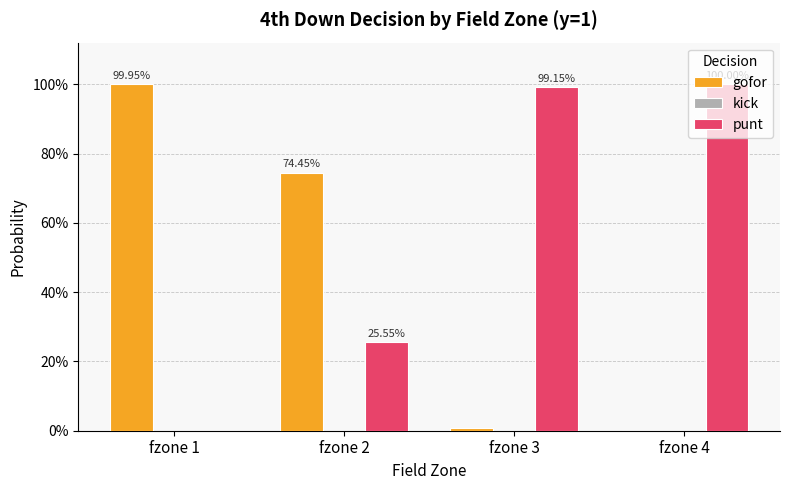

Reading left to right, extract all data points from this chart.

gofor: fzone 1=1.0	fzone 2=0.7	fzone 3=0.0	fzone 4=0.0
kick: fzone 1=0.0	fzone 2=0.0	fzone 3=0.0	fzone 4=0.0
punt: fzone 1=0.0	fzone 2=0.3	fzone 3=1.0	fzone 4=1.0